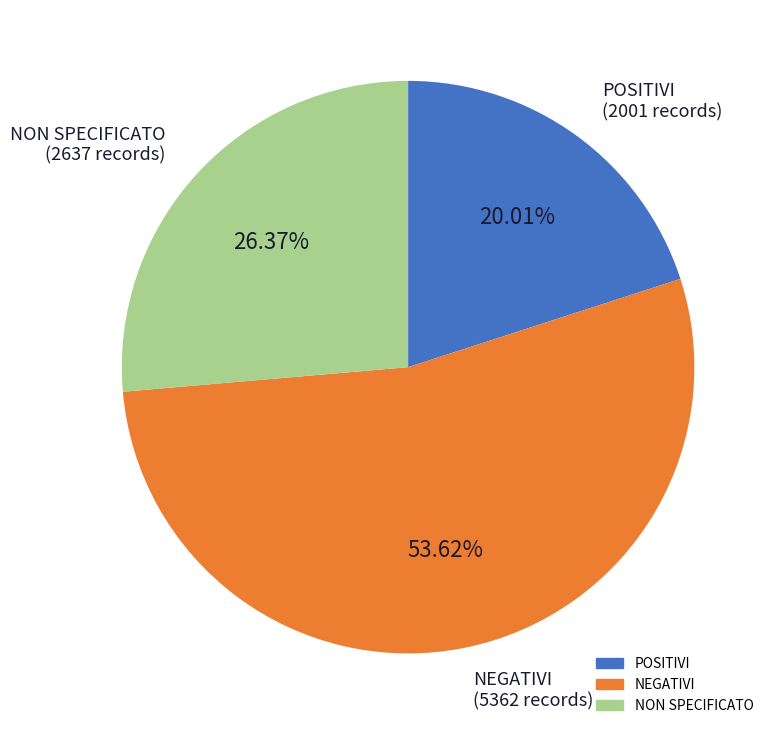

Is the sum of NEGATIVI and POSITIVI greater than half?

Yes